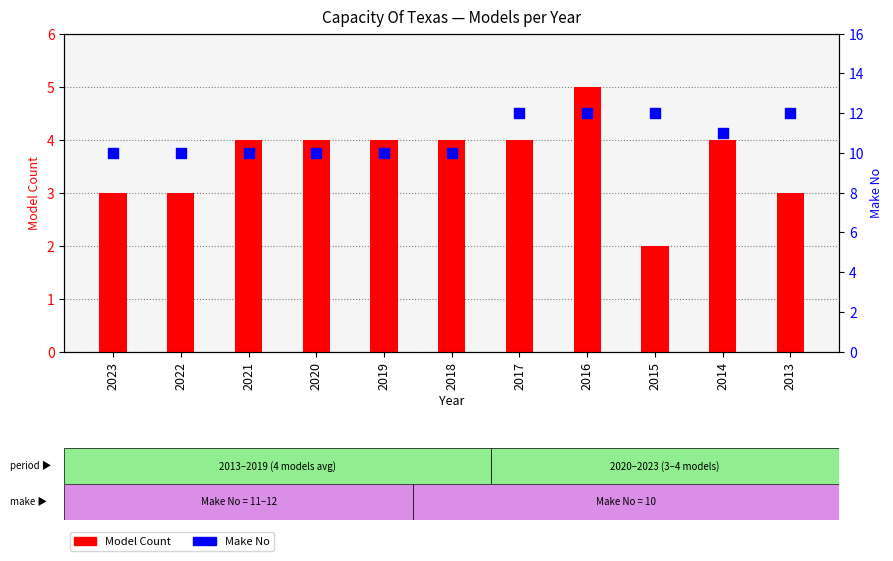

What are all the series names shown in the legend?

Model Count, Make No